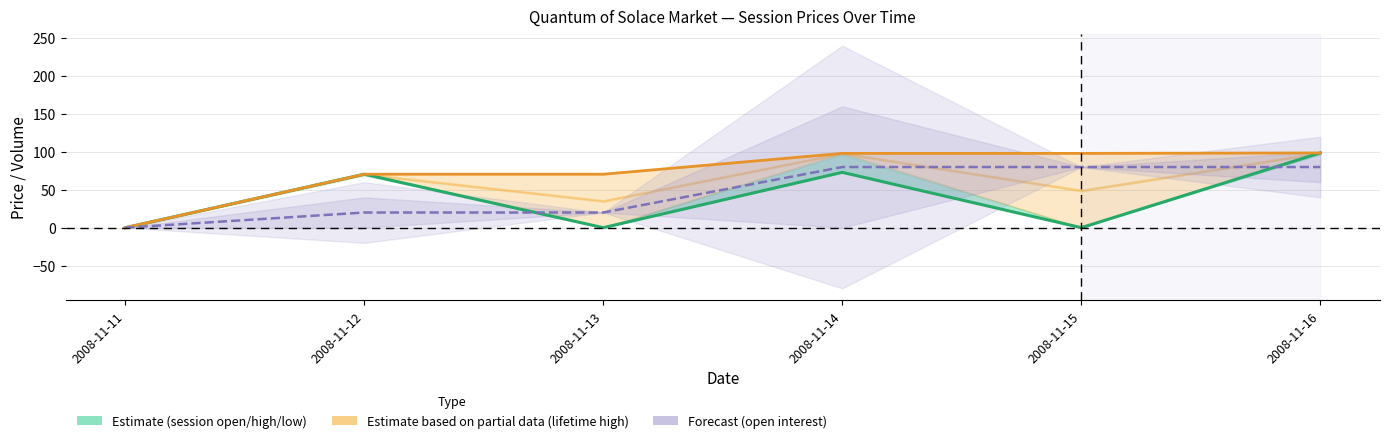

True or false: session open and lifetime high intersect in this chart.

False